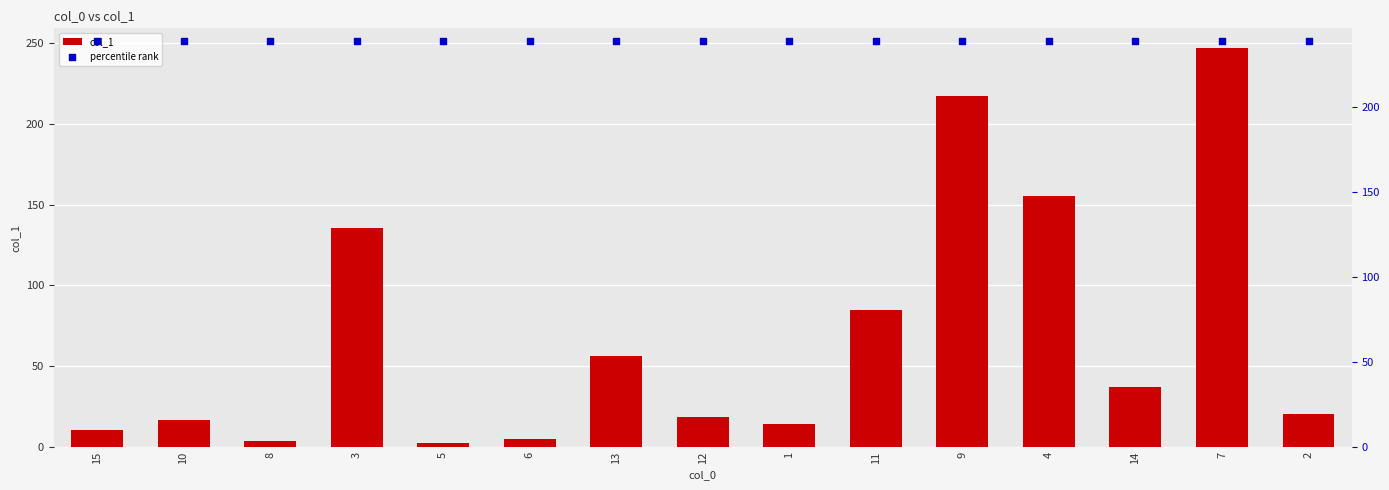

What are all the series names shown in the legend?

col_1, percentile rank